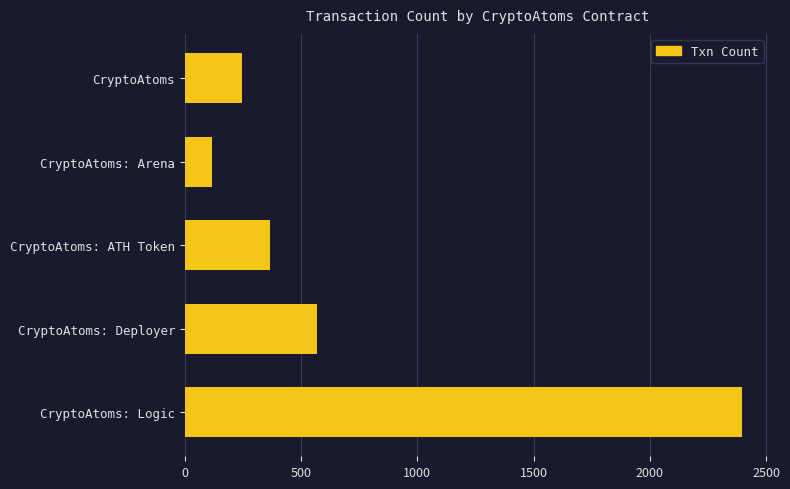

What is the average value?

740